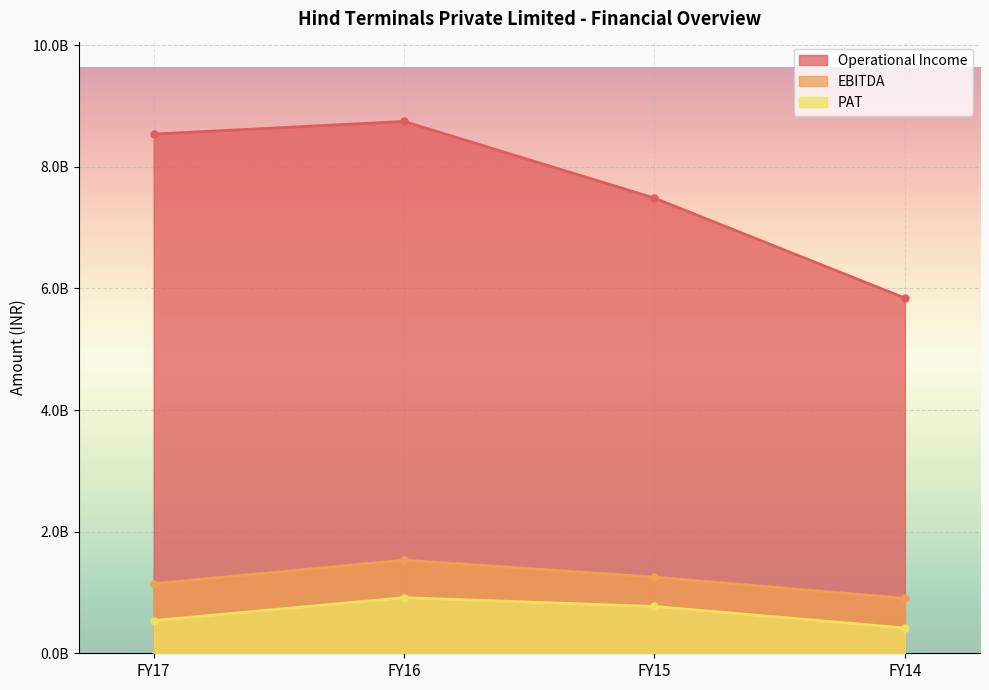

Rank the series at FY15 from lowest to highest value.

PAT, EBITDA, Operational Income